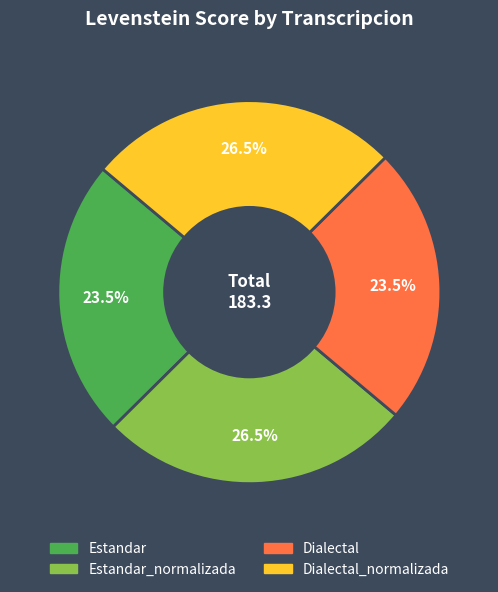

Does any single category account for the majority?

No